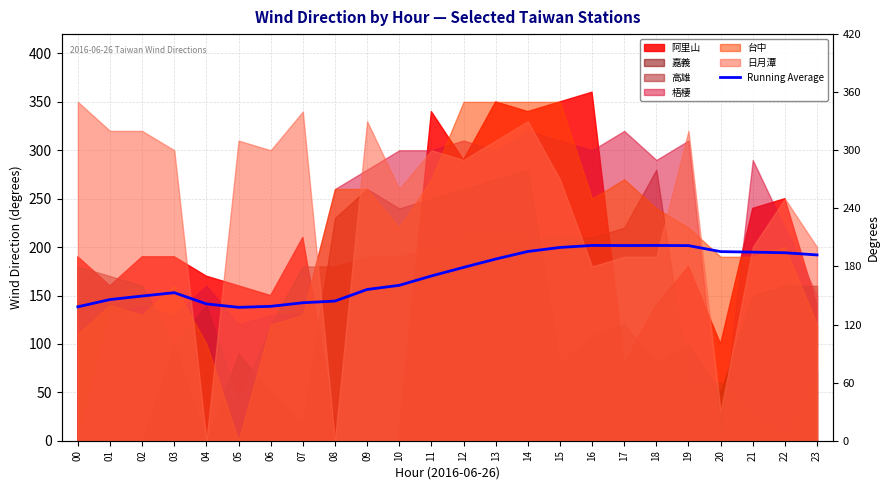

What is the sum of all values?

4122.7